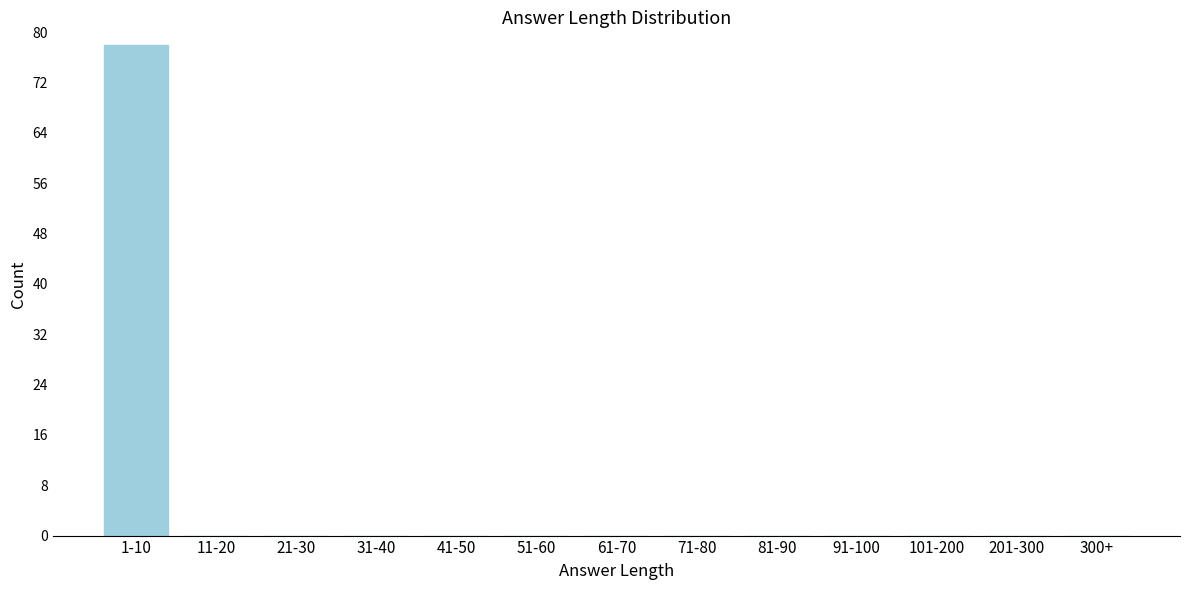

Reading left to right, what are all the values shown in this chart?

1-10=78	11-20=0	21-30=0	31-40=0	41-50=0	51-60=0	61-70=0	71-80=0	81-90=0	91-100=0	101-200=0	201-300=0	300+=0